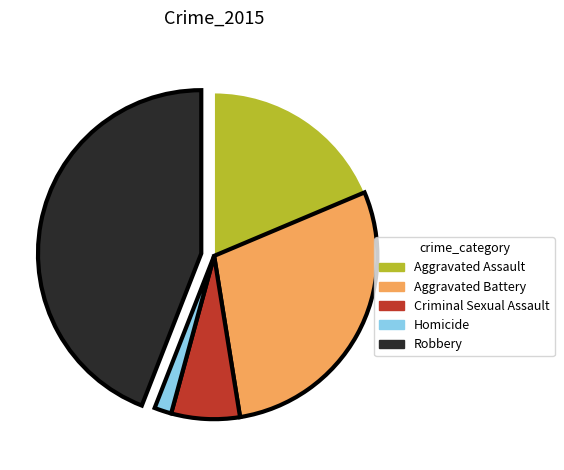

Does Robbery account for over 50% of the chart?

No